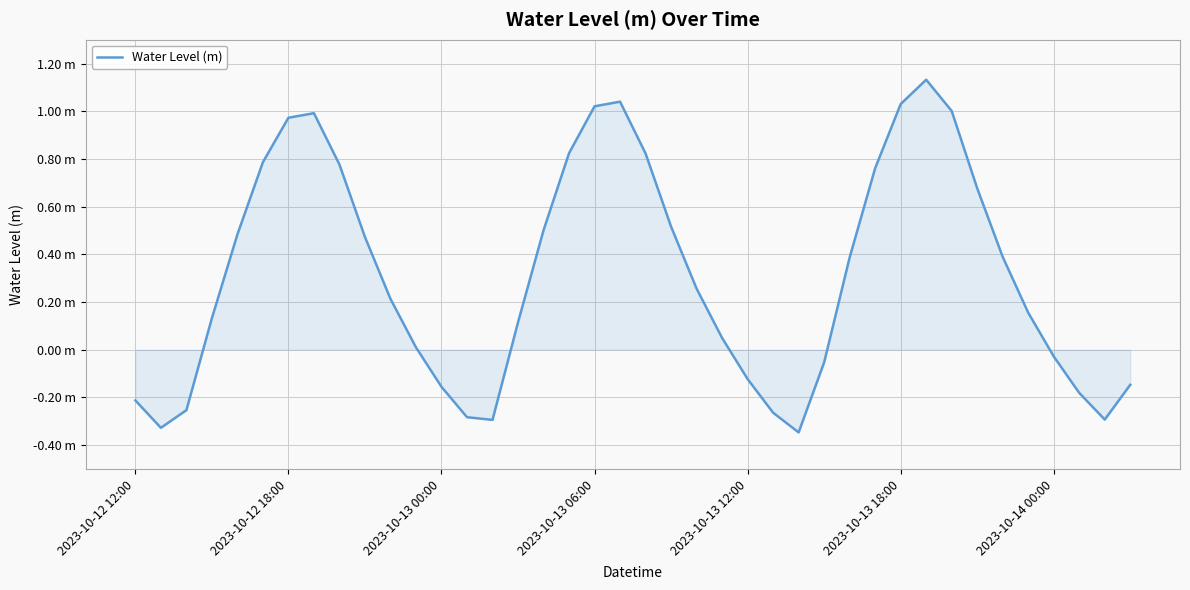

Does the chart have visible grid lines?

Yes